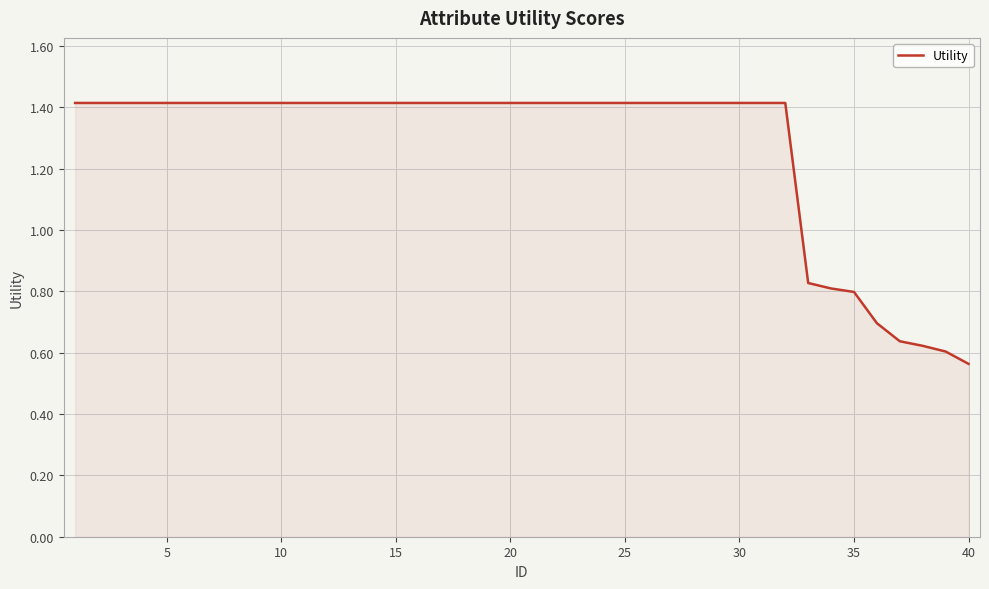

What is the greatest value displayed?

1.4